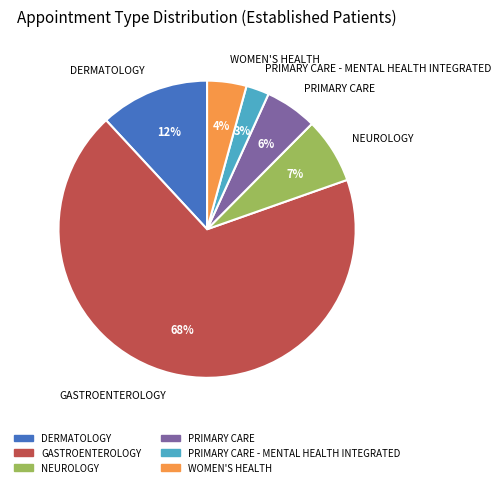

What is the majority slice?

GASTROENTEROLOGY